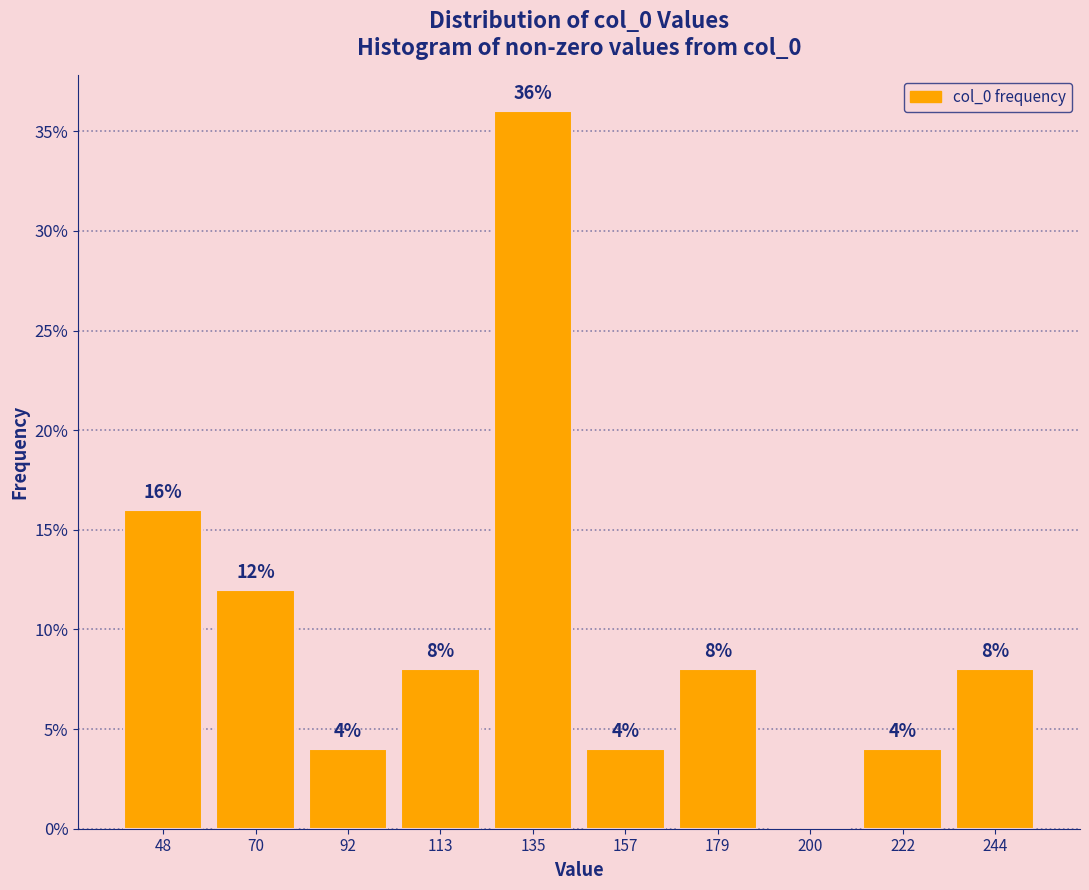

Which range on the x-axis has the tallest bar?

125 to 145